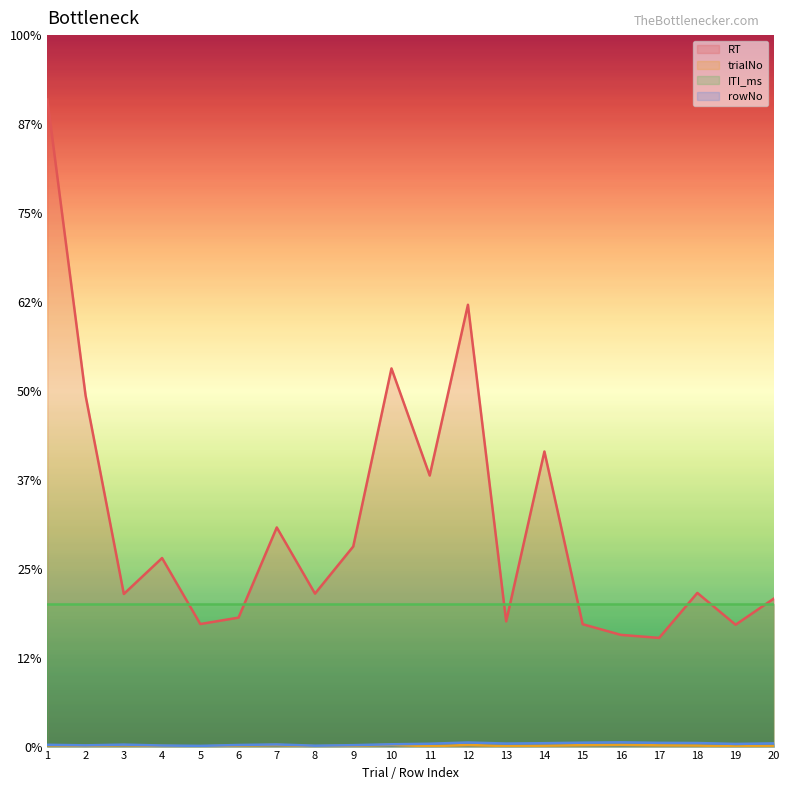

What is the difference between the maximum and minimum values in the rowNo series?

20